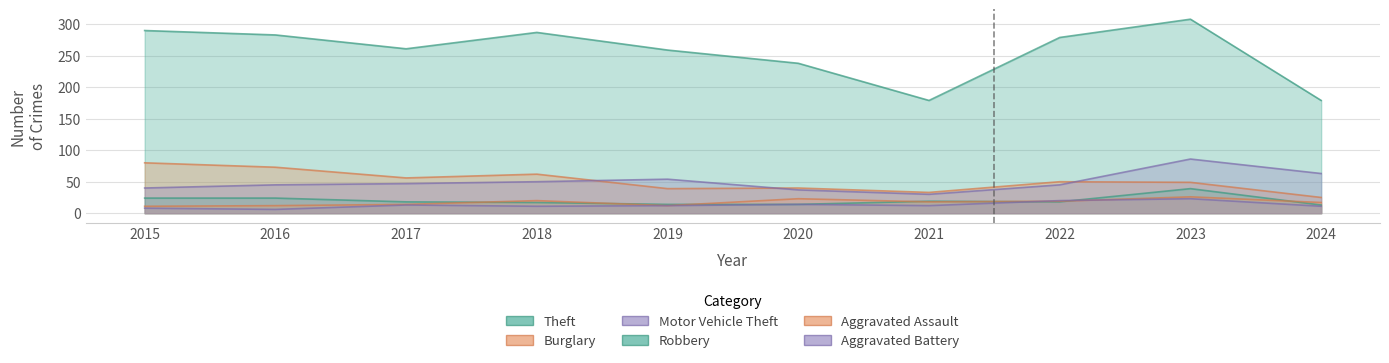

Where is the first local minimum for Motor Vehicle Theft?

2021